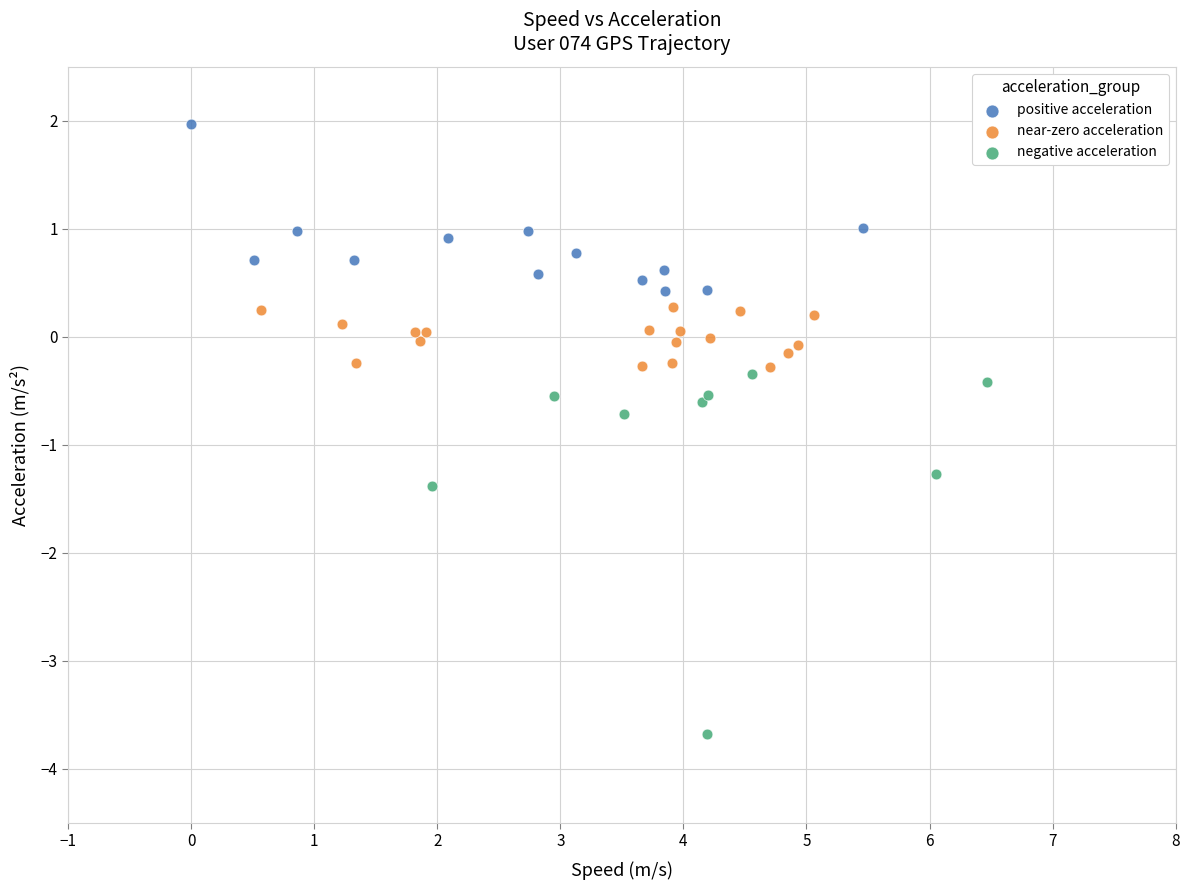

Which series reaches the maximum Y coordinate?

positive acceleration